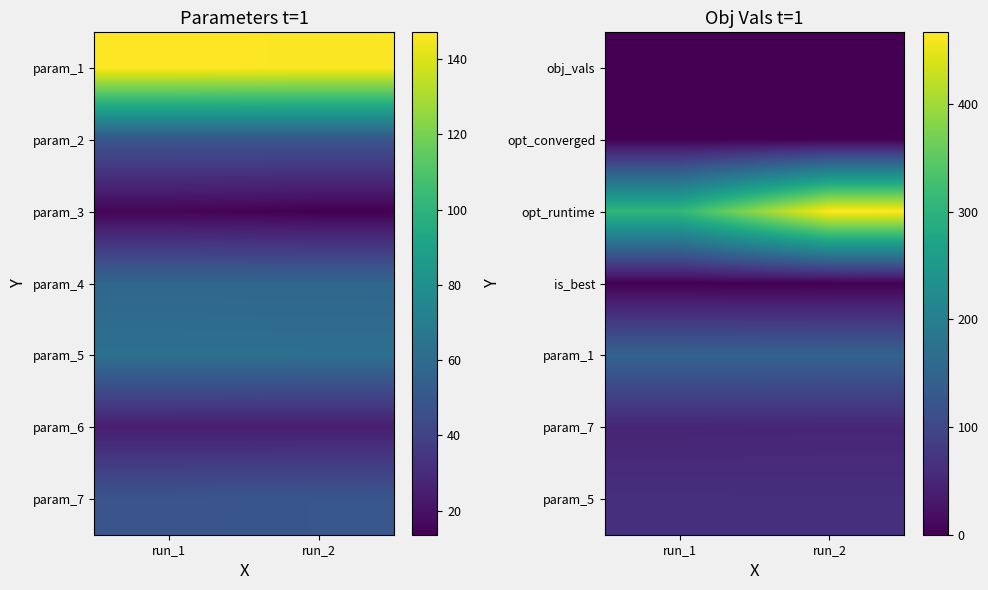

The value of param_5 at run_1 is 40.0. True or false?

False